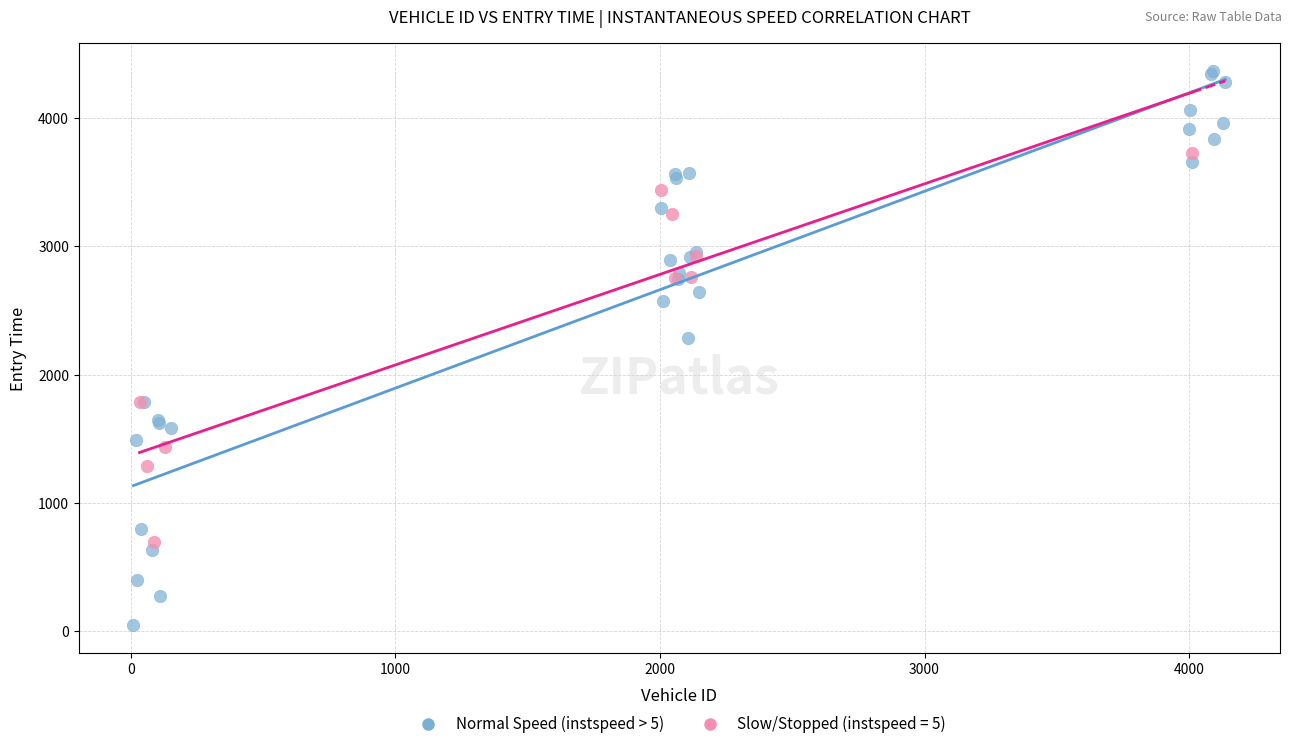

Which series has the widest spread of Y values?

Normal Speed (instspeed > 5)